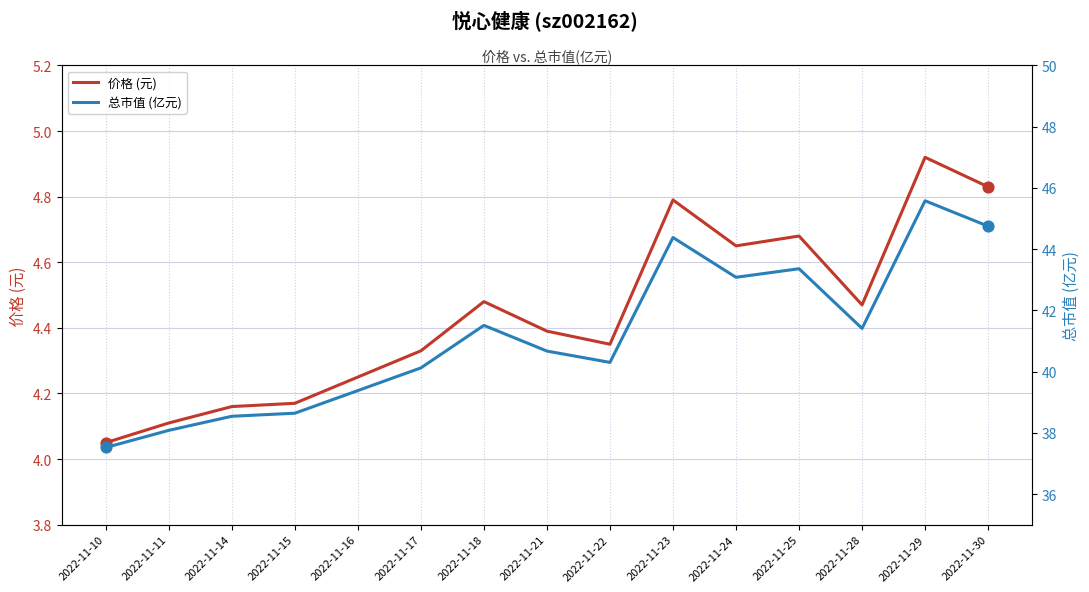

Which series reaches the maximum Y coordinate?

总市值 (亿元)